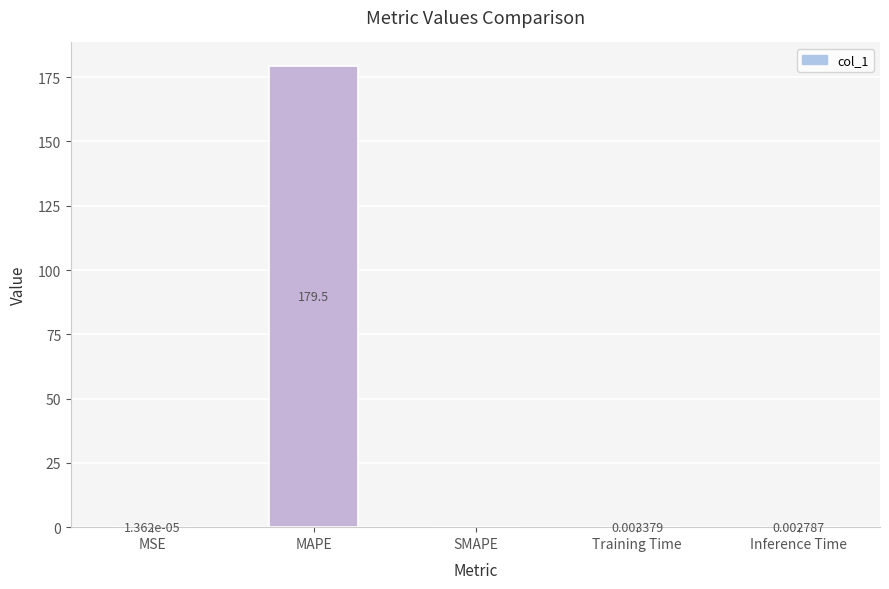

What is the average value?

35.9